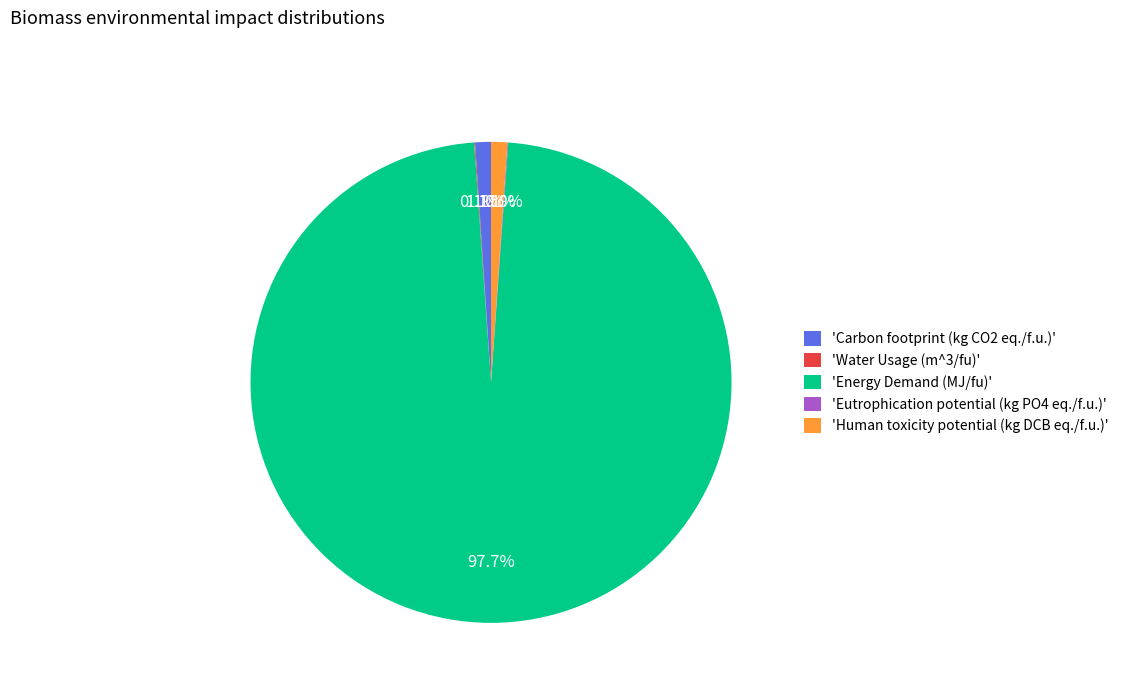

Which category has the biggest portion of the pie?

'Energy Demand (MJ/fu)'